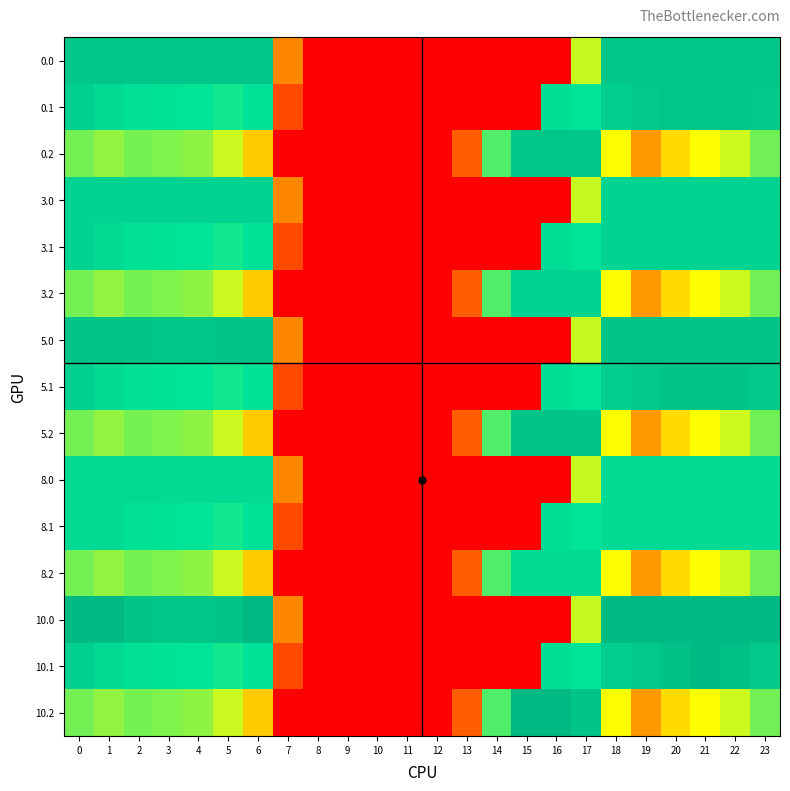

Reading left to right, list all the values displayed in this chart.

0.0: 0=405.0	1=405.0	2=405.0	3=404.4	4=404.9	5=405.0	6=405.0	7=136.4	8=0.0	9=0.0	10=0.0	11=0.0	12=0.0	13=0.0	14=0.0	15=0.0	16=0.0	17=250.3	18=405.0	19=405.0	20=405.0	21=405.0	22=405.0	23=405.0
0.1: 0=384.6	1=361.1	2=347.9	3=342.7	4=339.6	5=329.5	6=345.2	7=81.6	8=0.0	9=0.0	10=0.0	11=0.0	12=0.0	13=0.0	14=0.0	15=0.0	16=353.7	17=340.1	18=388.5	19=399.7	20=405.0	21=405.0	22=405.0	23=399.4
0.2: 0=287.1	1=272.7	2=285.5	3=281.0	4=274.4	5=248.1	6=187.1	7=0.0	8=0.0	9=0.0	10=0.0	11=0.0	12=0.0	13=104.4	14=301.9	15=405.0	16=405.0	17=405.0	18=223.1	19=151.1	20=199.2	21=226.4	22=247.4	23=287.5
3.0: 0=374.0	1=374.0	2=374.0	3=374.0	4=374.0	5=374.0	6=374.0	7=136.4	8=0.0	9=0.0	10=0.0	11=0.0	12=0.0	13=0.0	14=0.0	15=0.0	16=0.0	17=250.3	18=374.0	19=374.0	20=374.0	21=374.0	22=374.0	23=374.0
3.1: 0=374.0	1=361.1	2=347.9	3=342.7	4=339.6	5=329.5	6=345.2	7=81.6	8=0.0	9=0.0	10=0.0	11=0.0	12=0.0	13=0.0	14=0.0	15=0.0	16=353.7	17=340.1	18=374.0	19=374.0	20=374.0	21=374.0	22=374.0	23=374.0
3.2: 0=287.1	1=272.7	2=285.5	3=281.0	4=274.4	5=248.1	6=187.1	7=0.0	8=0.0	9=0.0	10=0.0	11=0.0	12=0.0	13=104.4	14=301.9	15=374.0	16=374.0	17=374.0	18=223.1	19=151.1	20=199.2	21=226.4	22=247.4	23=287.5
5.0: 0=411.0	1=411.0	2=410.3	3=404.4	4=404.9	5=410.8	6=411.0	7=136.4	8=0.0	9=0.0	10=0.0	11=0.0	12=0.0	13=0.0	14=0.0	15=0.0	16=0.0	17=250.3	18=411.0	19=411.0	20=411.0	21=411.0	22=411.0	23=411.0
5.1: 0=384.6	1=361.1	2=347.9	3=342.7	4=339.6	5=329.5	6=345.2	7=81.6	8=0.0	9=0.0	10=0.0	11=0.0	12=0.0	13=0.0	14=0.0	15=0.0	16=353.7	17=340.1	18=388.5	19=399.7	20=411.0	21=411.0	22=411.0	23=399.4
5.2: 0=287.1	1=272.7	2=285.5	3=281.0	4=274.4	5=248.1	6=187.1	7=0.0	8=0.0	9=0.0	10=0.0	11=0.0	12=0.0	13=104.4	14=301.9	15=411.0	16=411.0	17=409.5	18=223.1	19=151.1	20=199.2	21=226.4	22=247.4	23=287.5
8.0: 0=362.0	1=362.0	2=362.0	3=362.0	4=362.0	5=362.0	6=362.0	7=136.4	8=0.0	9=0.0	10=0.0	11=0.0	12=0.0	13=0.0	14=0.0	15=0.0	16=0.0	17=250.3	18=362.0	19=362.0	20=362.0	21=362.0	22=362.0	23=362.0
8.1: 0=362.0	1=361.1	2=347.9	3=342.7	4=339.6	5=329.5	6=345.2	7=81.6	8=0.0	9=0.0	10=0.0	11=0.0	12=0.0	13=0.0	14=0.0	15=0.0	16=353.7	17=340.1	18=362.0	19=362.0	20=362.0	21=362.0	22=362.0	23=362.0
8.2: 0=287.1	1=272.7	2=285.5	3=281.0	4=274.4	5=248.1	6=187.1	7=0.0	8=0.0	9=0.0	10=0.0	11=0.0	12=0.0	13=104.4	14=301.9	15=362.0	16=362.0	17=362.0	18=223.1	19=151.1	20=199.2	21=226.4	22=247.4	23=287.5
10.0: 0=433.0	1=433.0	2=410.3	3=404.4	4=404.9	5=410.8	6=433.0	7=136.4	8=0.0	9=0.0	10=0.0	11=0.0	12=0.0	13=0.0	14=0.0	15=0.0	16=0.0	17=250.3	18=433.0	19=433.0	20=433.0	21=433.0	22=433.0	23=433.0
10.1: 0=384.6	1=361.1	2=347.9	3=342.7	4=339.6	5=329.5	6=345.2	7=81.6	8=0.0	9=0.0	10=0.0	11=0.0	12=0.0	13=0.0	14=0.0	15=0.0	16=353.7	17=340.1	18=388.5	19=399.7	20=414.5	21=432.4	22=419.9	23=399.4
10.2: 0=287.1	1=272.7	2=285.5	3=281.0	4=274.4	5=248.1	6=187.1	7=0.0	8=0.0	9=0.0	10=0.0	11=0.0	12=0.0	13=104.4	14=301.9	15=433.0	16=433.0	17=409.5	18=223.1	19=151.1	20=199.2	21=226.4	22=247.4	23=287.5